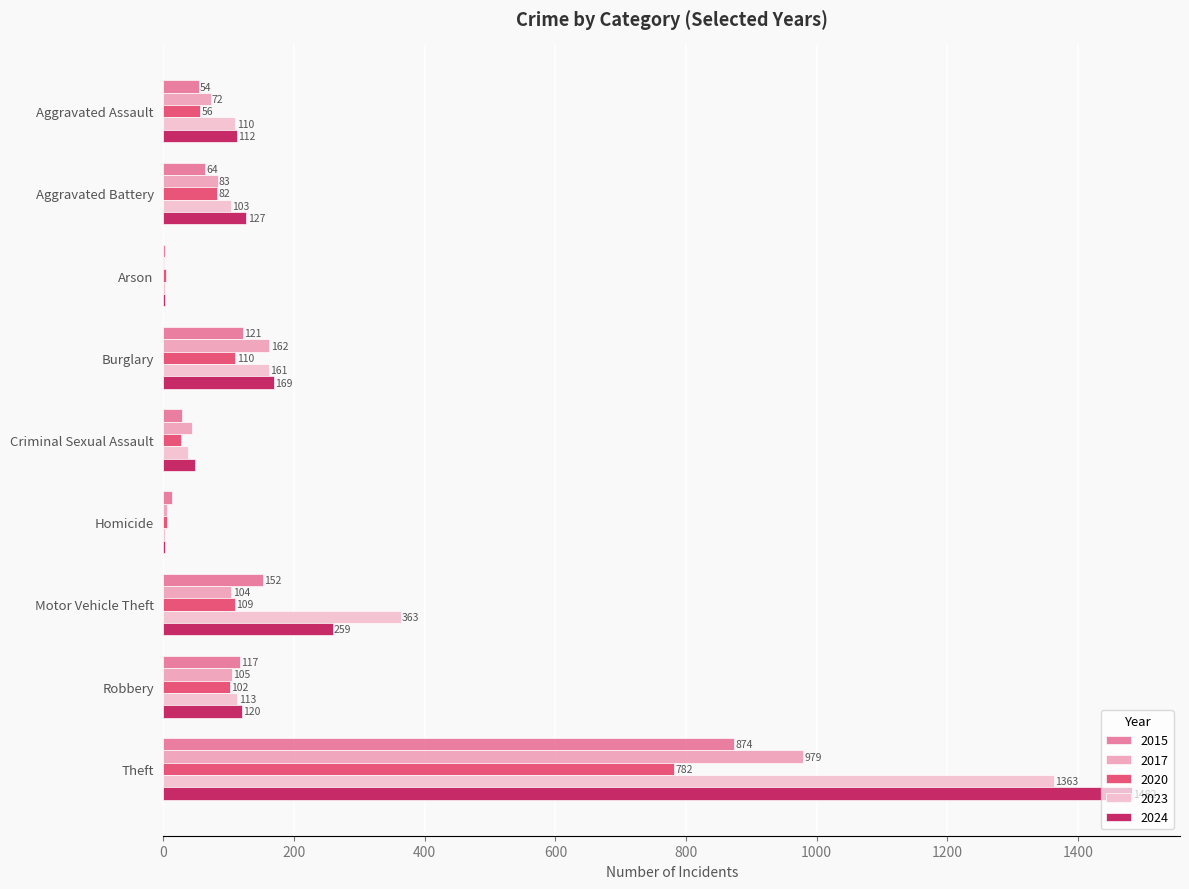

What is the sum of the 2020 values at Theft and Aggravated Assault?

838